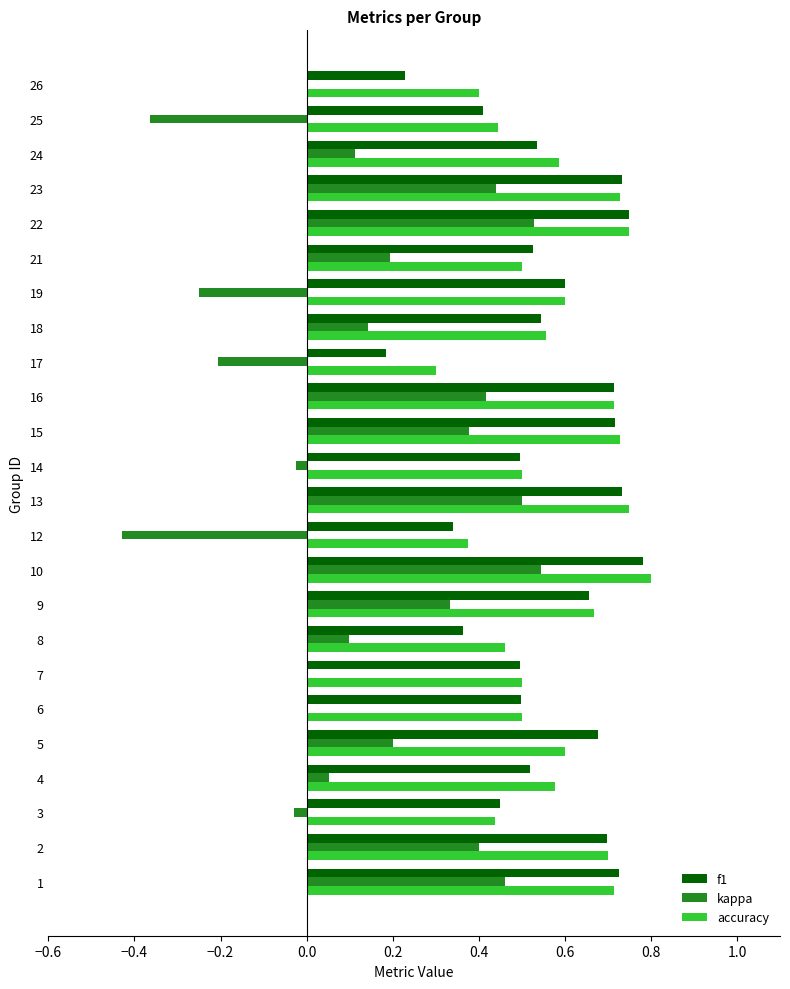

Which label corresponds to the largest value in the chart?

10